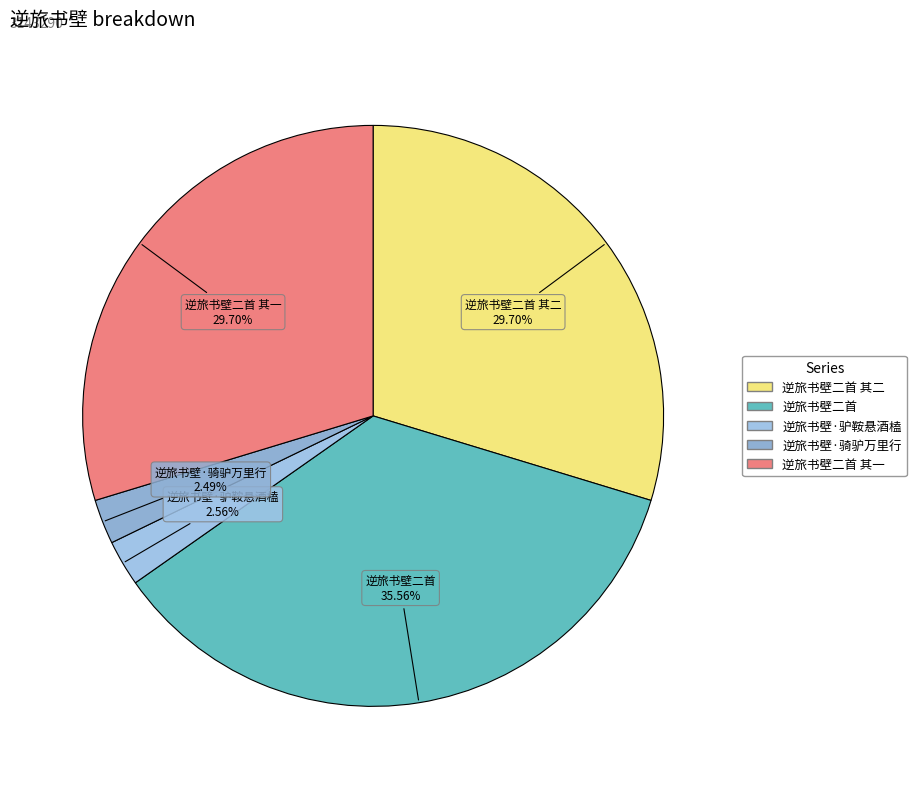

Rank the categories by value from highest to lowest.

逆旅书壁二首, 逆旅书壁二首 其一, 逆旅书壁二首 其二, 逆旅书壁·驴鞍悬酒榼, 逆旅书壁·骑驴万里行